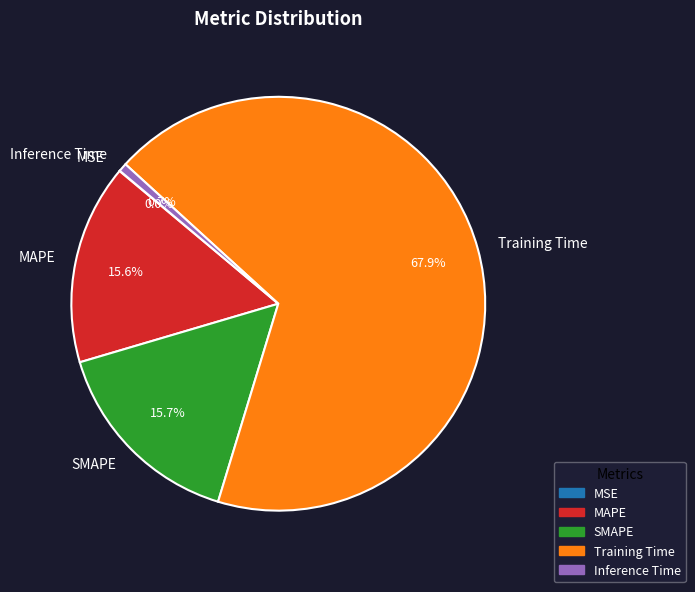

Which category has the biggest portion of the pie?

Training Time